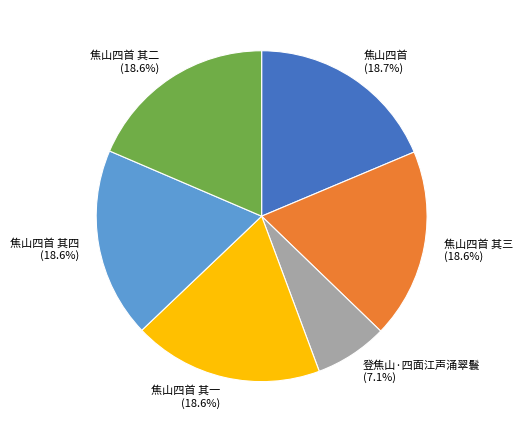

What is the smallest slice in the pie chart?

登焦山·四面江声涌翠鬟 (7.1%)